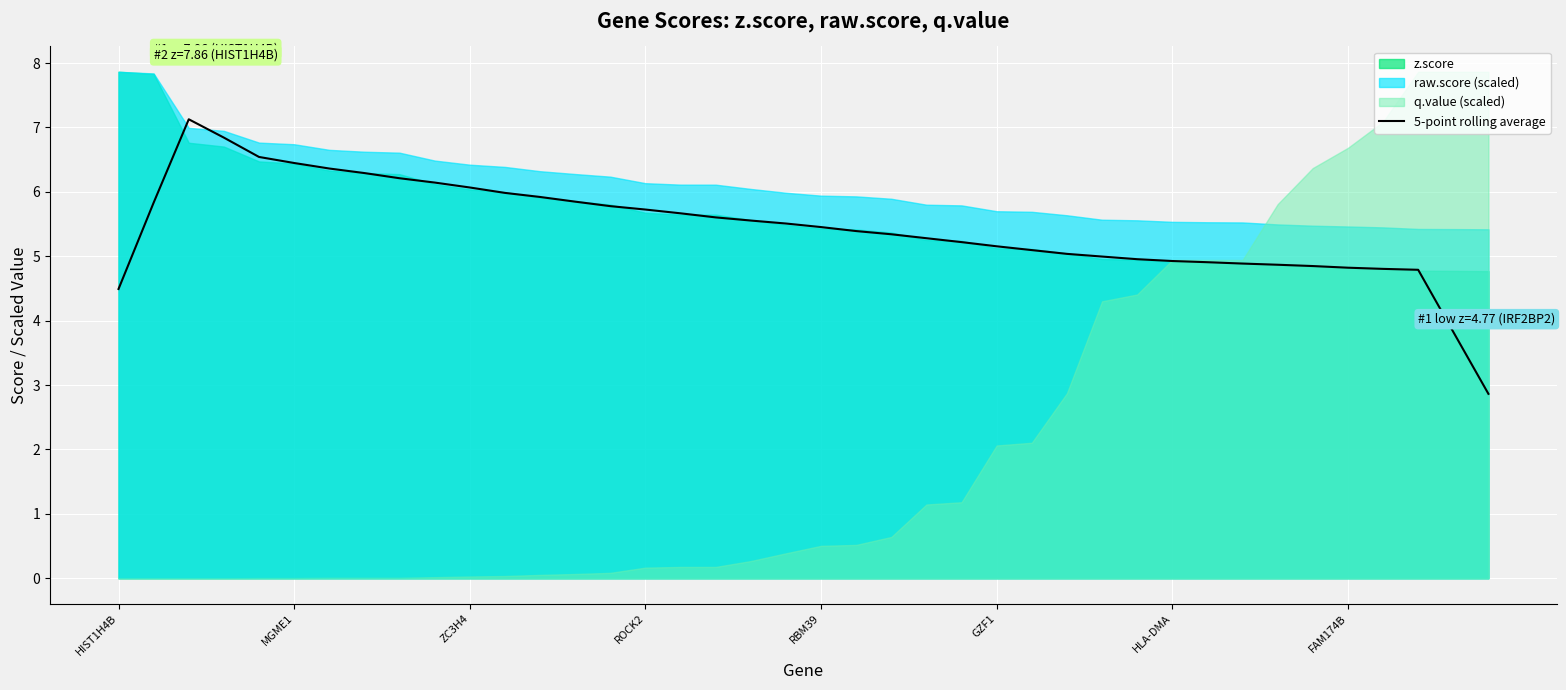

What is the lowest value of the 5-point rolling average series?

2.9